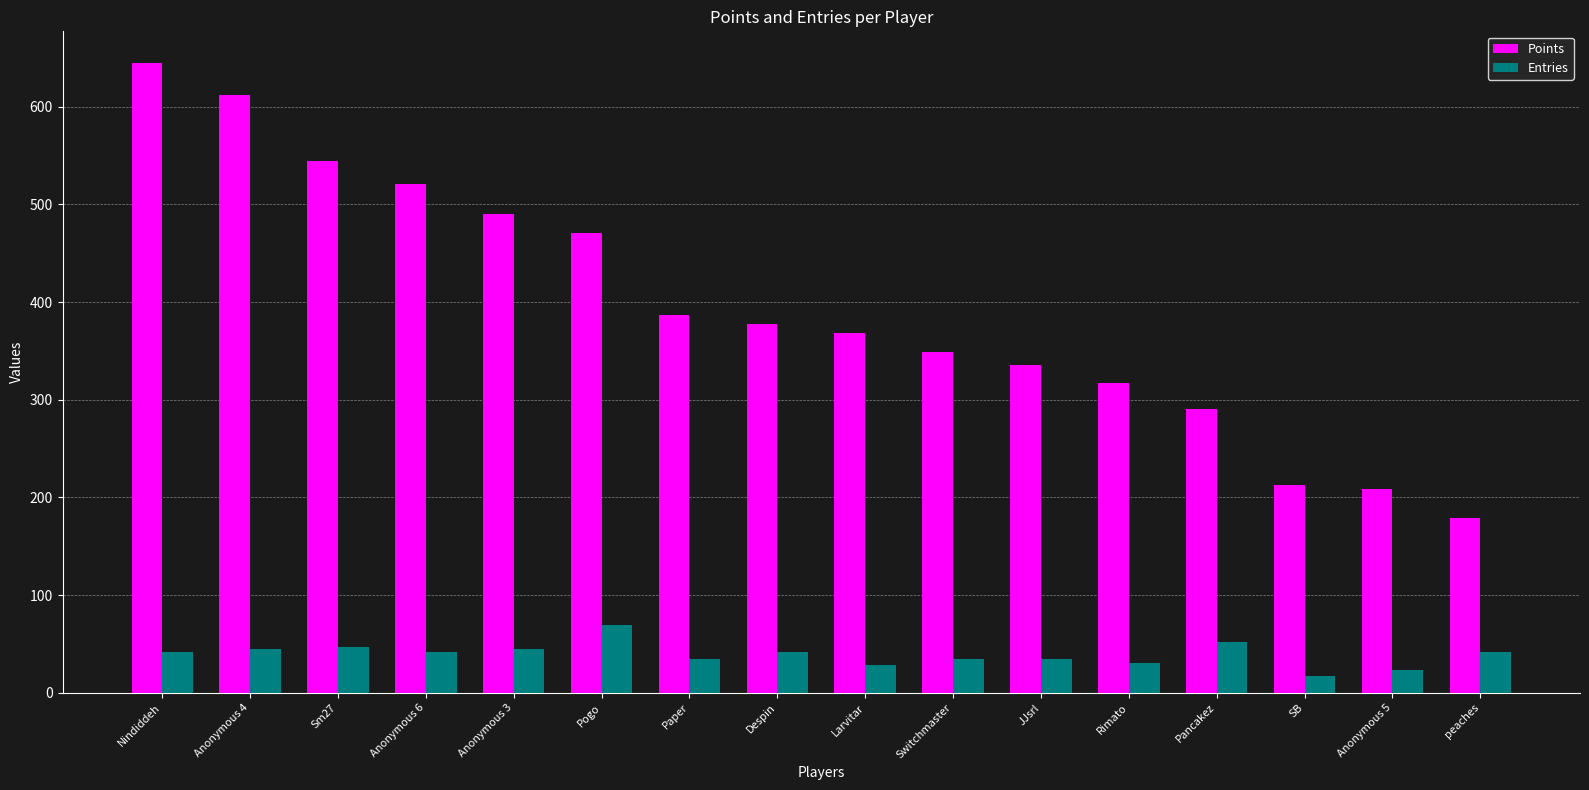

What is the average value of the Points series?

394